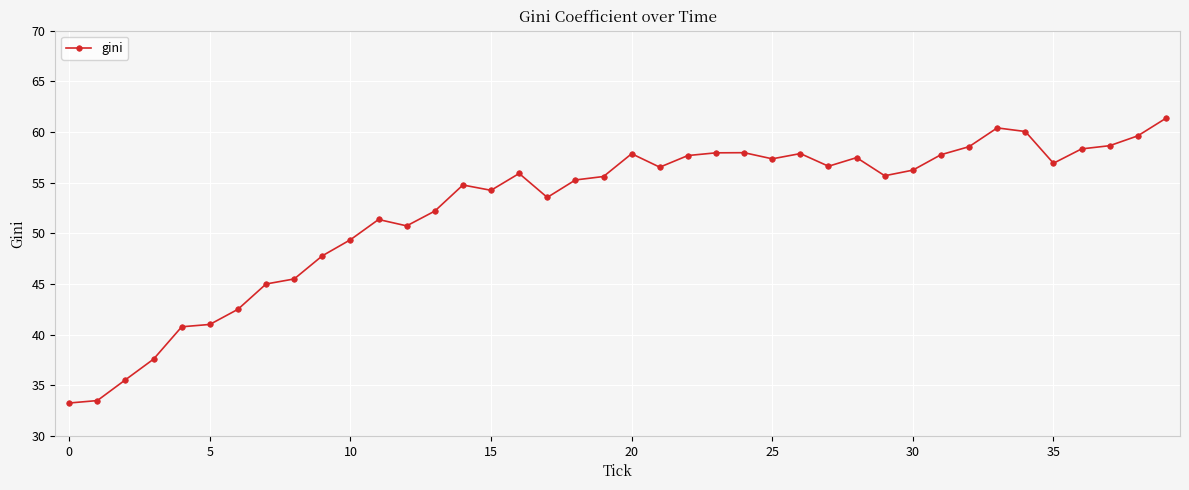

What is the value of the 40th point from the left?

61.4